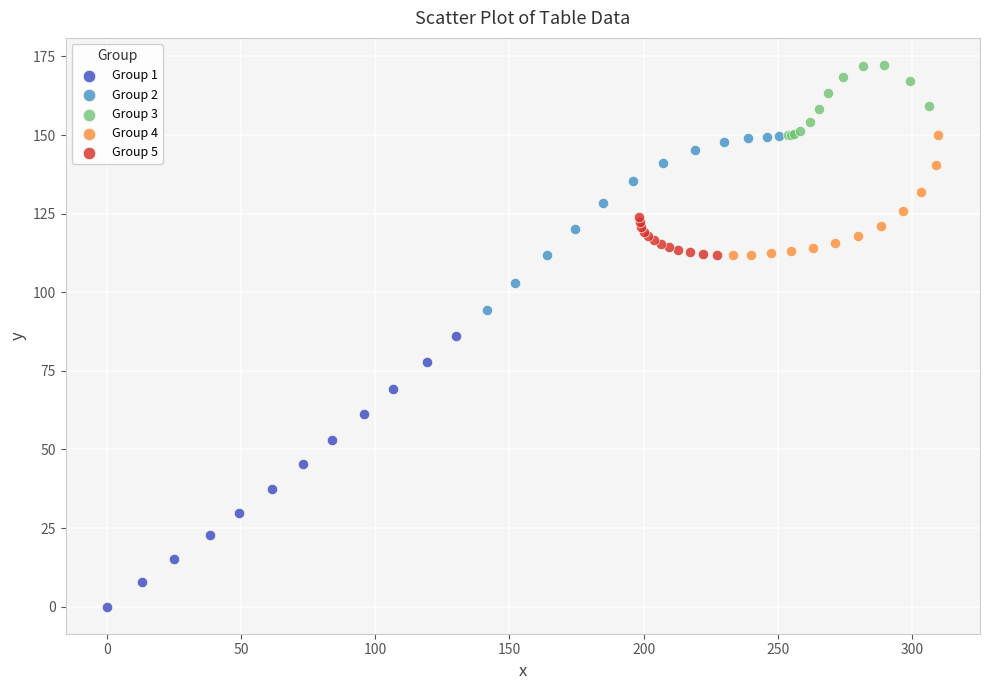

What are all the series names shown in the legend?

Group 1, Group 2, Group 3, Group 4, Group 5